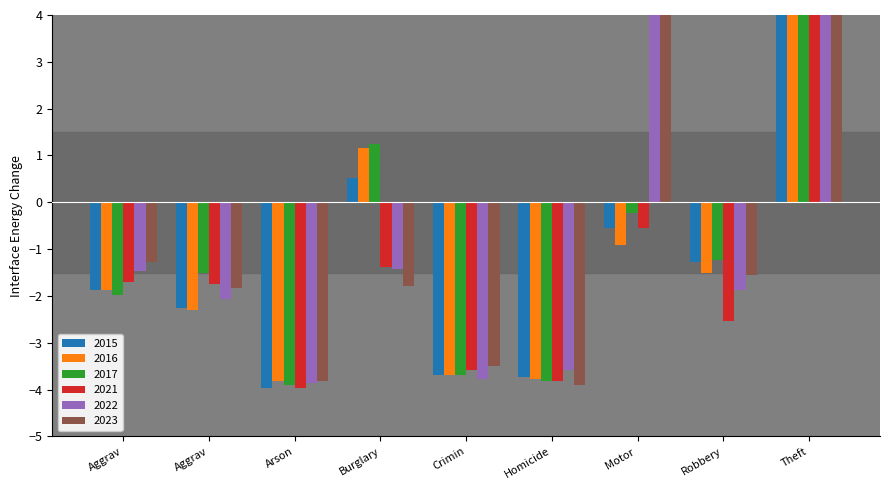

What are all the series names shown in the legend?

2015, 2016, 2017, 2021, 2022, 2023